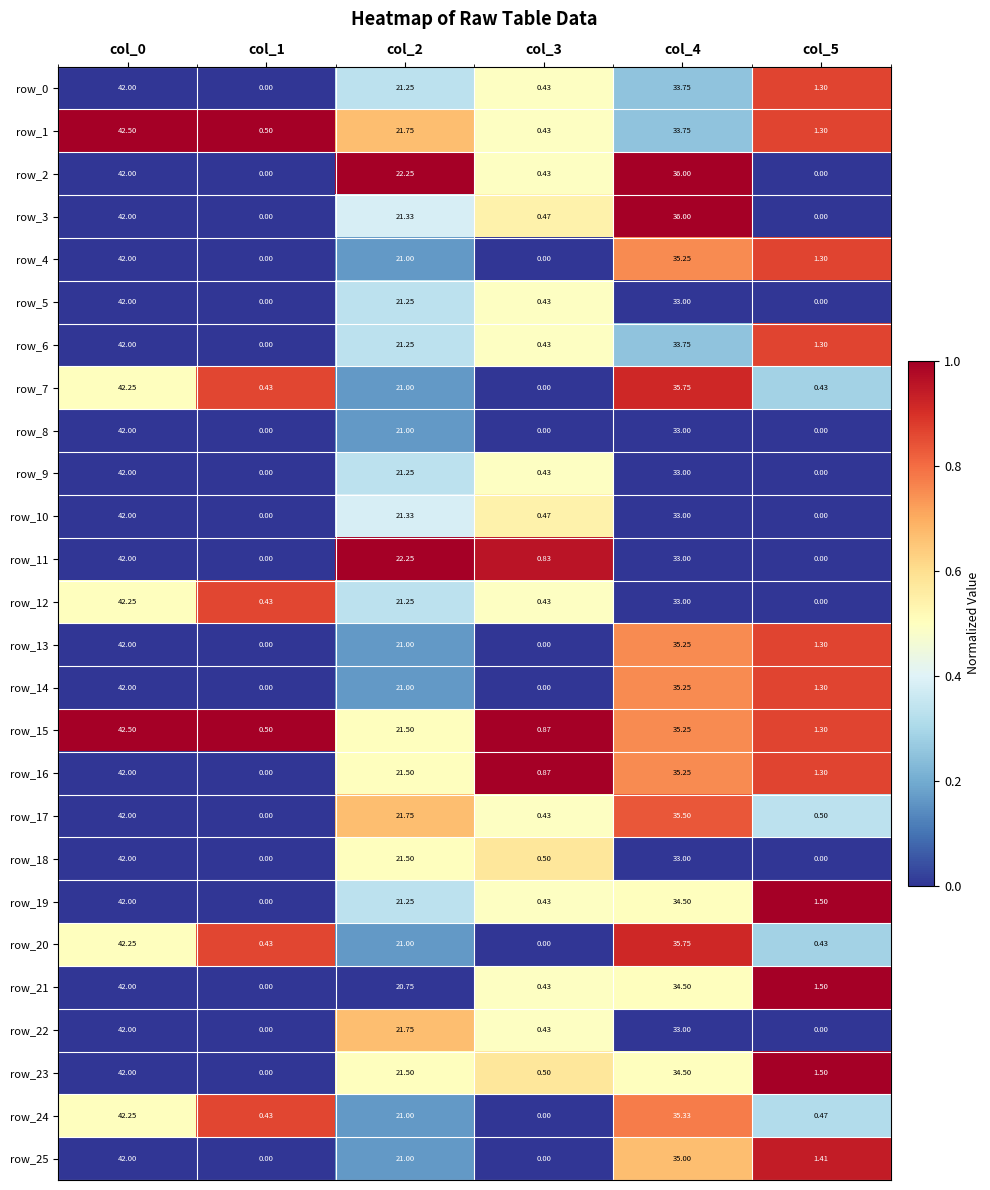

Count the number of data series in this chart.

26